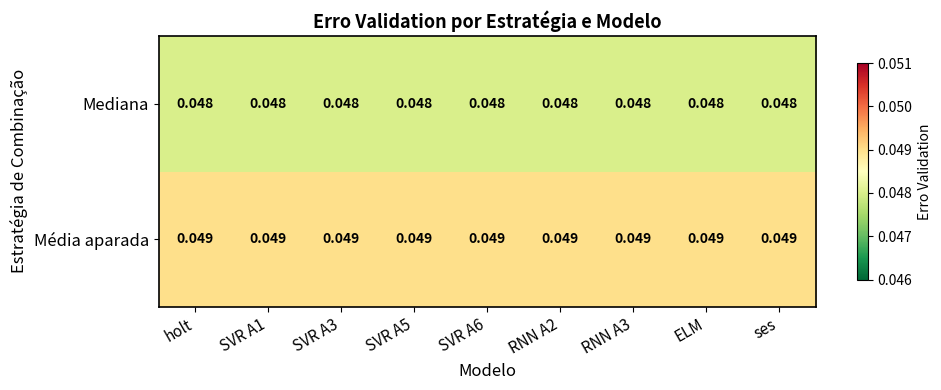

How many categories are shown in the chart?

9